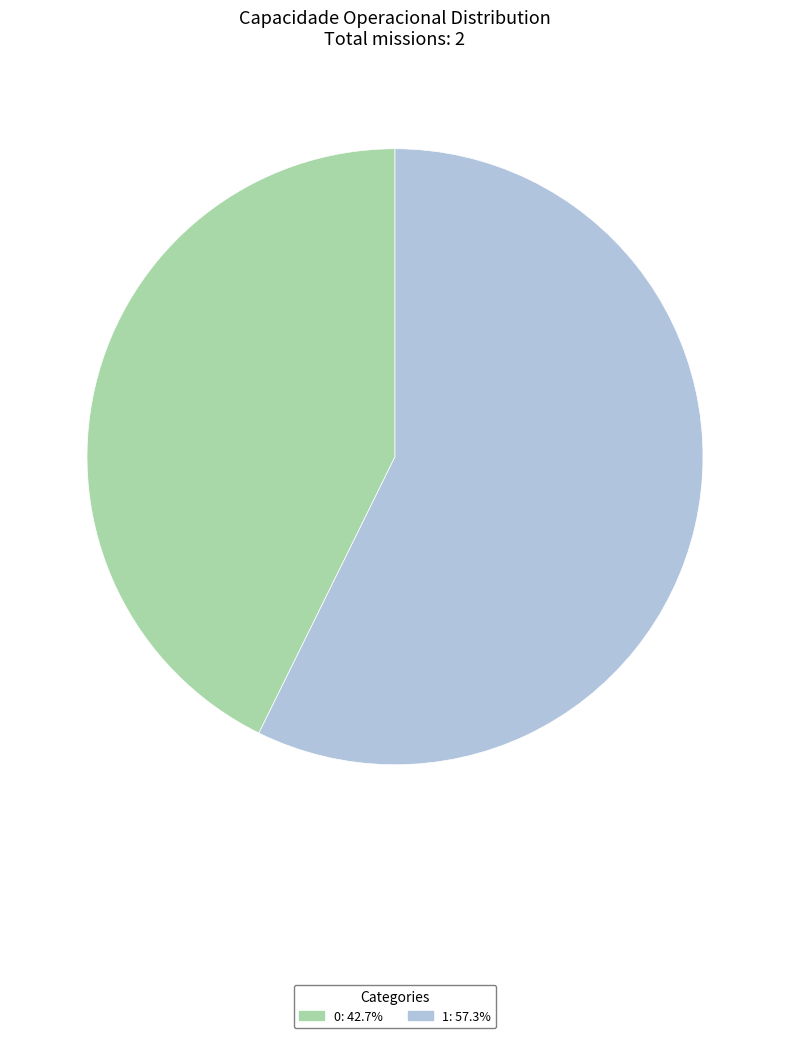

The 1 slice represents 57% of the pie. True or false?

True